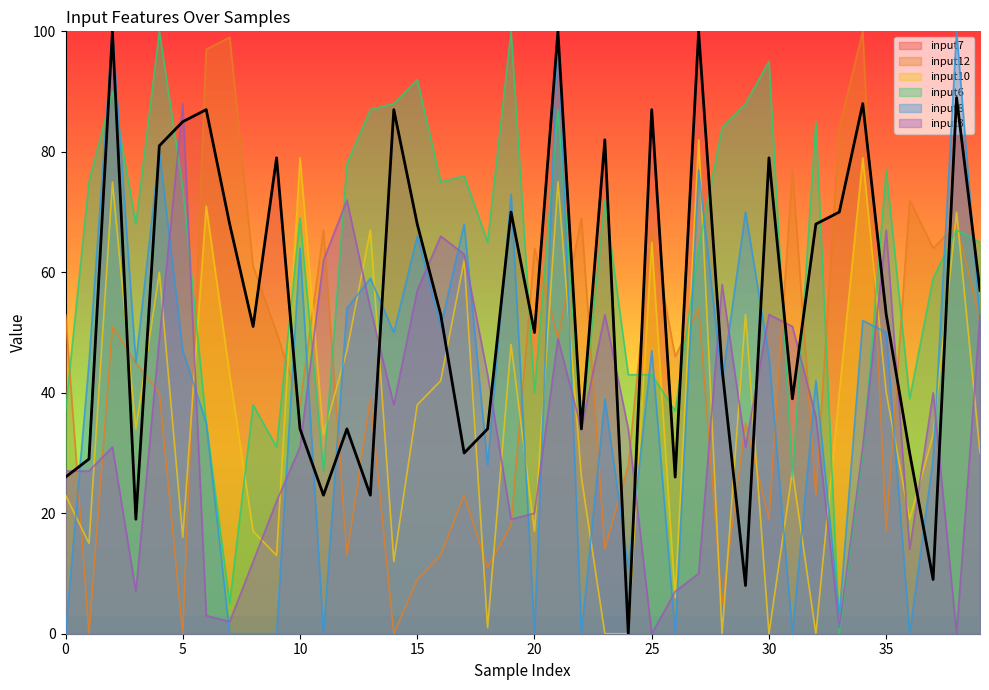

Reading left to right, what are all the values shown in this chart?

input7: 0=26	1=29	2=100	3=19	4=81	5=85	6=87	7=68	8=51	9=79	10=34	11=23	12=34	13=23	14=87	15=68	16=53	17=30	18=34	19=70	20=50	21=100	22=34	23=82	24=0	25=87	26=26	27=100	28=44	29=8	30=79	31=39	32=68	33=70	34=88	35=53	36=30	37=9	38=89	39=57
input12: 0=53	1=0	2=51	3=45	4=40	5=0	6=97	7=99	8=61	9=50	10=38	11=67	12=13	13=39	14=0	15=9	16=13	17=23	18=11	19=18	20=64	21=49	22=69	23=14	24=28	25=67	26=46	27=54	28=5	29=35	30=19	31=77	32=23	33=84	34=100	35=17	36=72	37=64	38=68	39=52
input10: 0=23	1=15	2=75	3=34	4=60	5=16	6=71	7=43	8=17	9=13	10=79	11=33	12=47	13=67	14=12	15=38	16=42	17=62	18=1	19=48	20=17	21=75	22=26	23=0	24=0	25=65	26=6	27=82	28=0	29=53	30=0	31=27	32=0	33=40	34=79	35=40	36=19	37=33	38=70	39=30
input6: 0=37	1=75	2=90	3=68	4=100	5=74	6=35	7=5	8=38	9=31	10=69	11=27	12=78	13=87	14=88	15=92	16=75	17=76	18=65	19=100	20=40	21=87	22=34	23=72	24=43	25=43	26=37	27=64	28=84	29=88	30=95	31=26	32=85	33=0	34=30	35=77	36=39	37=59	38=67	39=65
input8: 0=0	1=45	2=100	3=45	4=80	5=47	6=35	7=0	8=0	9=0	10=64	11=0	12=54	13=59	14=50	15=66	16=51	17=68	18=28	19=73	20=0	21=100	22=0	23=39	24=11	25=47	26=0	27=77	28=42	29=70	30=46	31=0	32=42	33=3	34=52	35=50	36=0	37=29	38=100	39=52
input3: 0=27	1=27	2=31	3=7	4=49	5=88	6=3	7=2	8=12	9=22	10=31	11=62	12=72	13=54	14=38	15=57	16=66	17=63	18=43	19=19	20=20	21=49	22=34	23=53	24=34	25=0	26=7	27=10	28=58	29=31	30=53	31=51	32=36	33=1	34=31	35=67	36=14	37=40	38=0	39=53